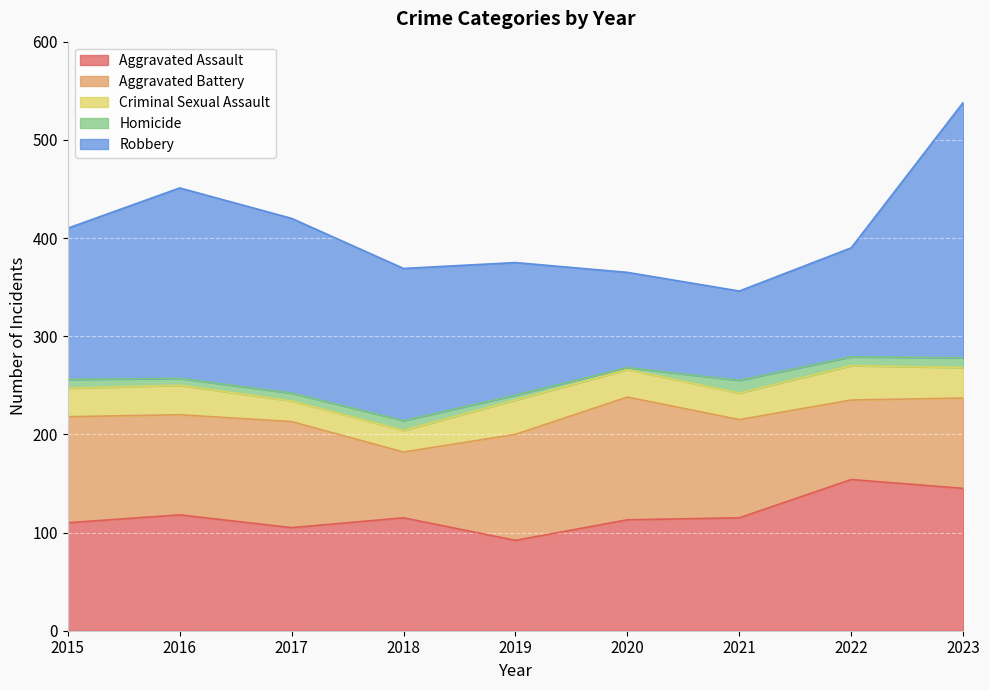

What is the value of the Homicide point at the 2nd from the left?

7